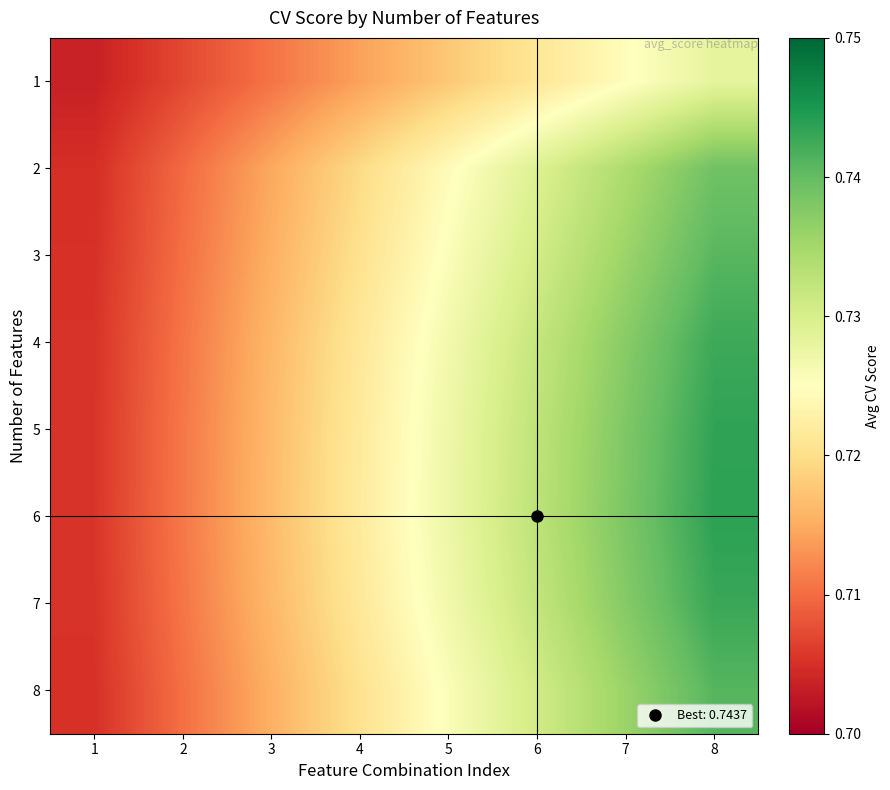

Reading left to right, list all the values displayed in this chart.

1: 1=0.7	2=0.7	3=0.7	4=0.7	5=0.7	6=0.7	7=0.7	8=0.7
2: 1=0.7	2=0.7	3=0.7	4=0.7	5=0.7	6=0.7	7=0.7	8=0.7
3: 1=0.7	2=0.7	3=0.7	4=0.7	5=0.7	6=0.7	7=0.7	8=0.7
4: 1=0.7	2=0.7	3=0.7	4=0.7	5=0.7	6=0.7	7=0.7	8=0.7
5: 1=0.7	2=0.7	3=0.7	4=0.7	5=0.7	6=0.7	7=0.7	8=0.7
6: 1=0.7	2=0.7	3=0.7	4=0.7	5=0.7	6=0.7	7=0.7	8=0.7
7: 1=0.7	2=0.7	3=0.7	4=0.7	5=0.7	6=0.7	7=0.7	8=0.7
8: 1=0.7	2=0.7	3=0.7	4=0.7	5=0.7	6=0.7	7=0.7	8=0.7